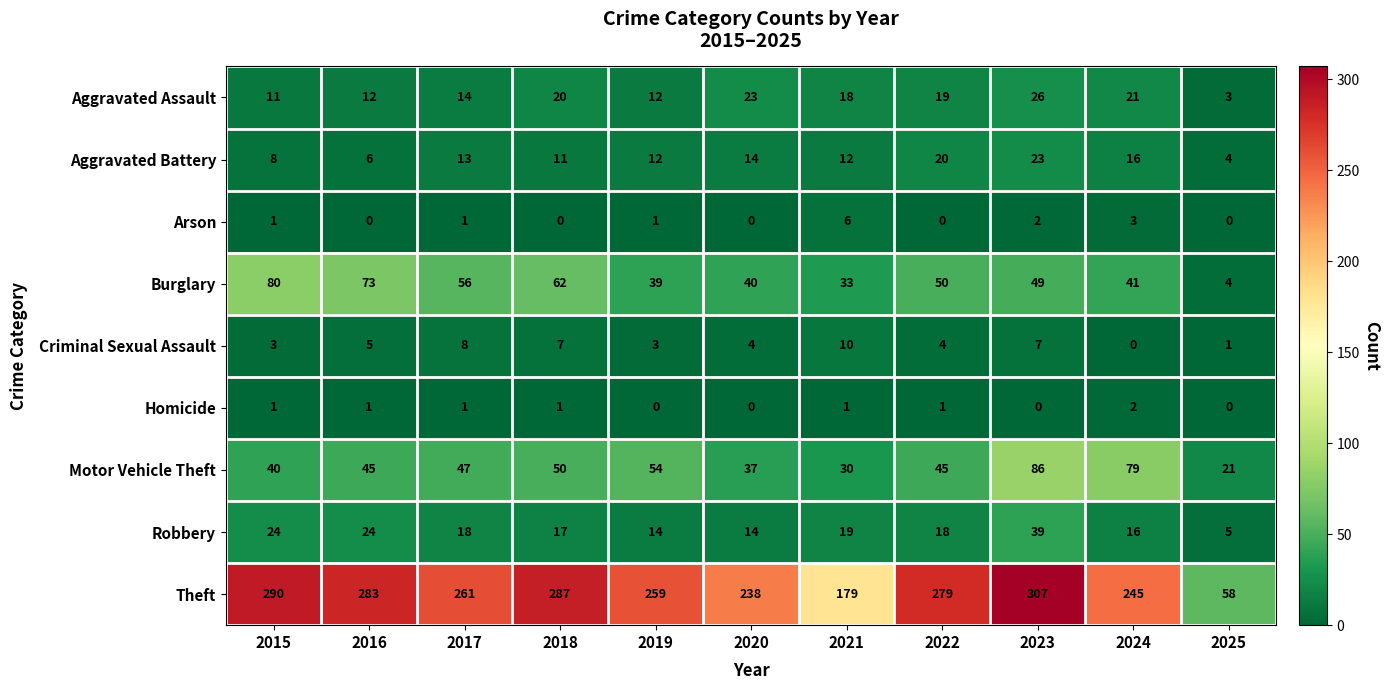

List the series in order of their peak value, highest first.

Theft, Motor Vehicle Theft, Burglary, Robbery, Aggravated Assault, Aggravated Battery, Criminal Sexual Assault, Arson, Homicide